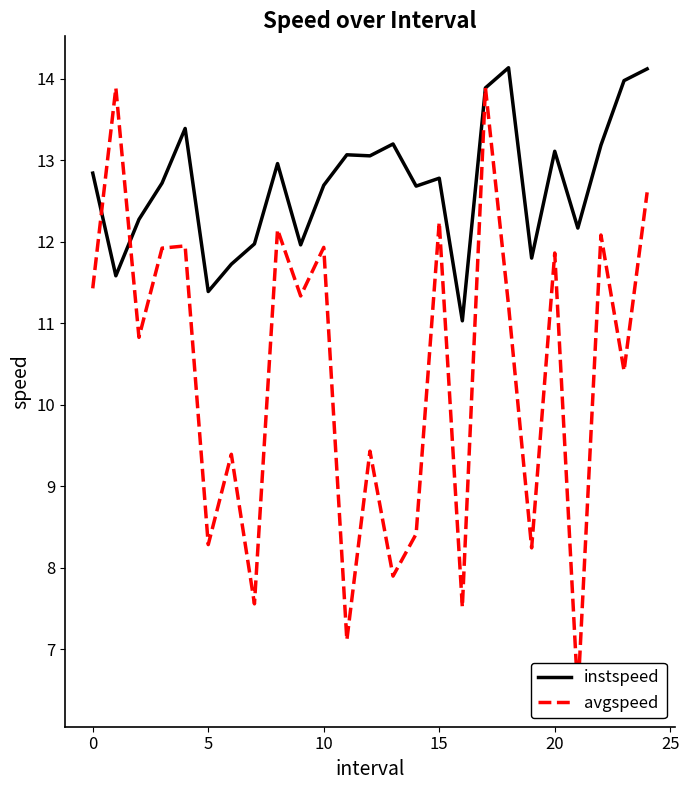

What is the approximate value of instspeed at 17?

13.9